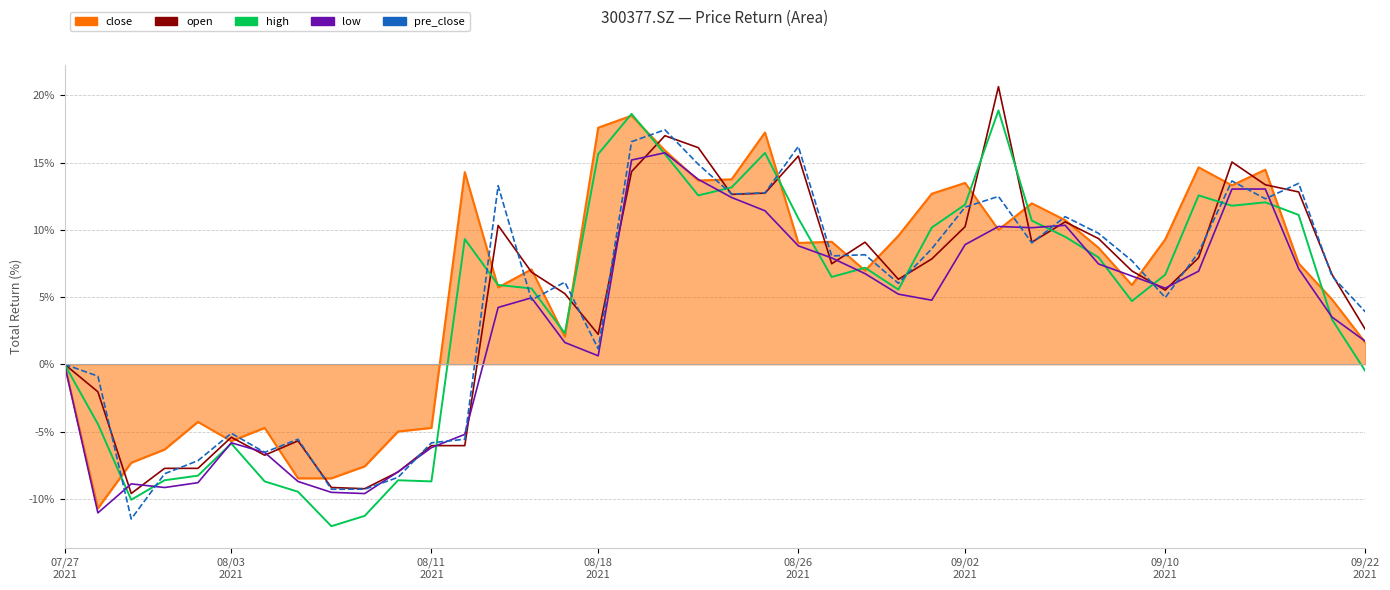

How many lines are shown in the chart?

5